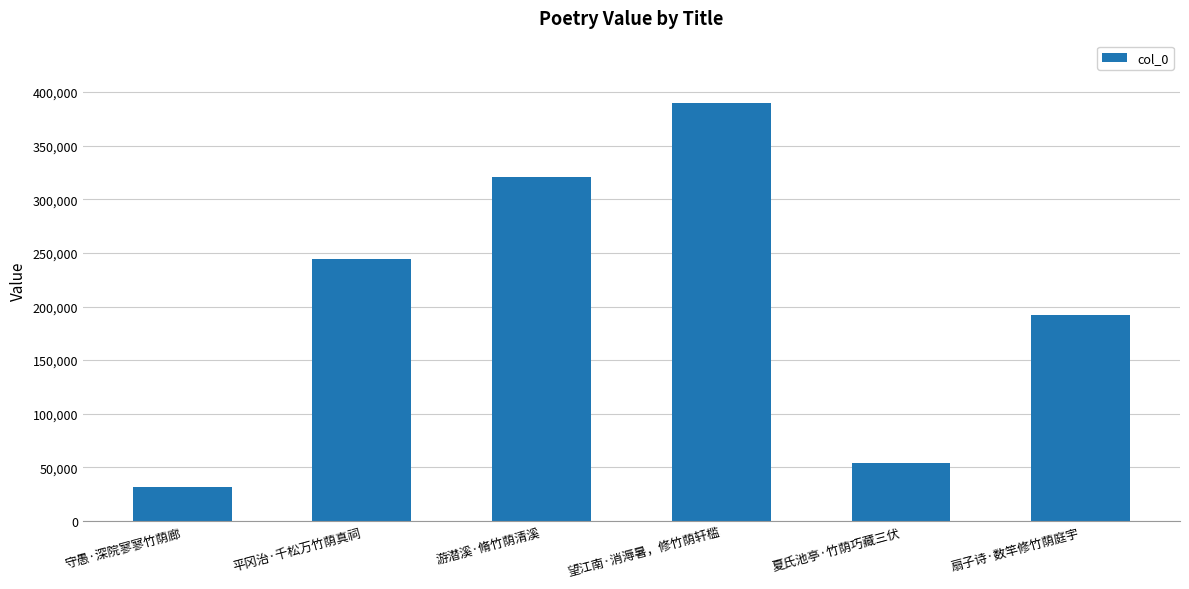

Reading left to right, what are all the values shown in this chart?

31395	243924	320768	389509	53586	192384